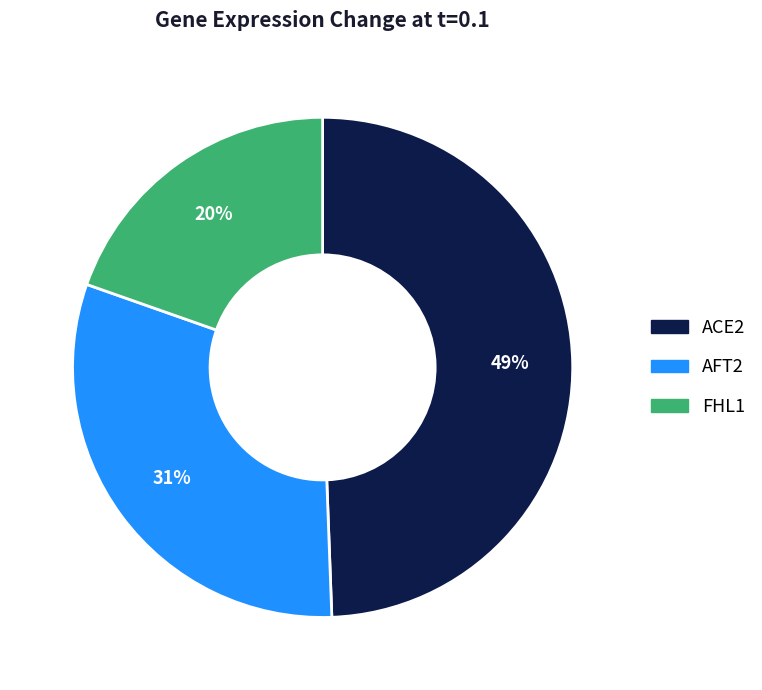

Does any single category account for the majority?

No